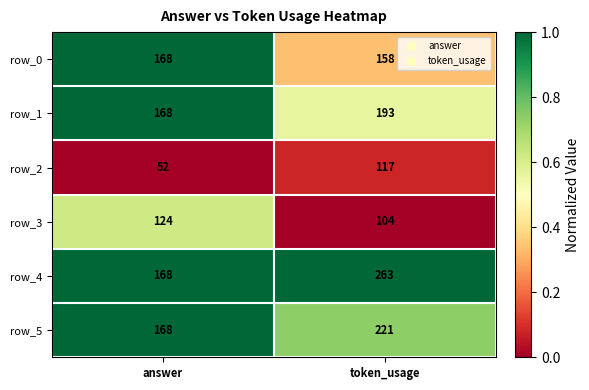

Which label corresponds to the smallest value in the chart?

answer